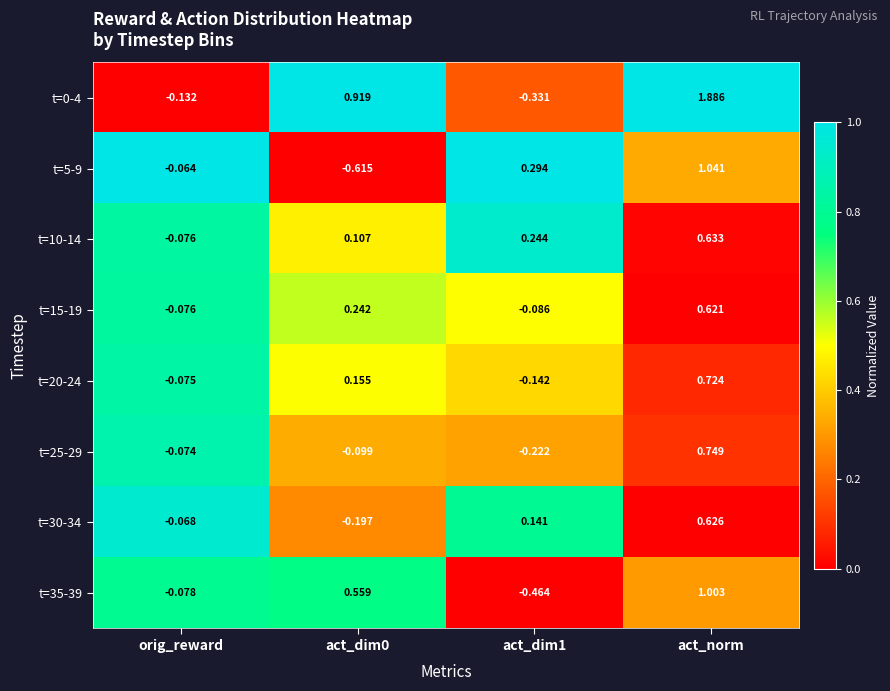

Where is t=10-14 nearest to the value 0?

orig_reward